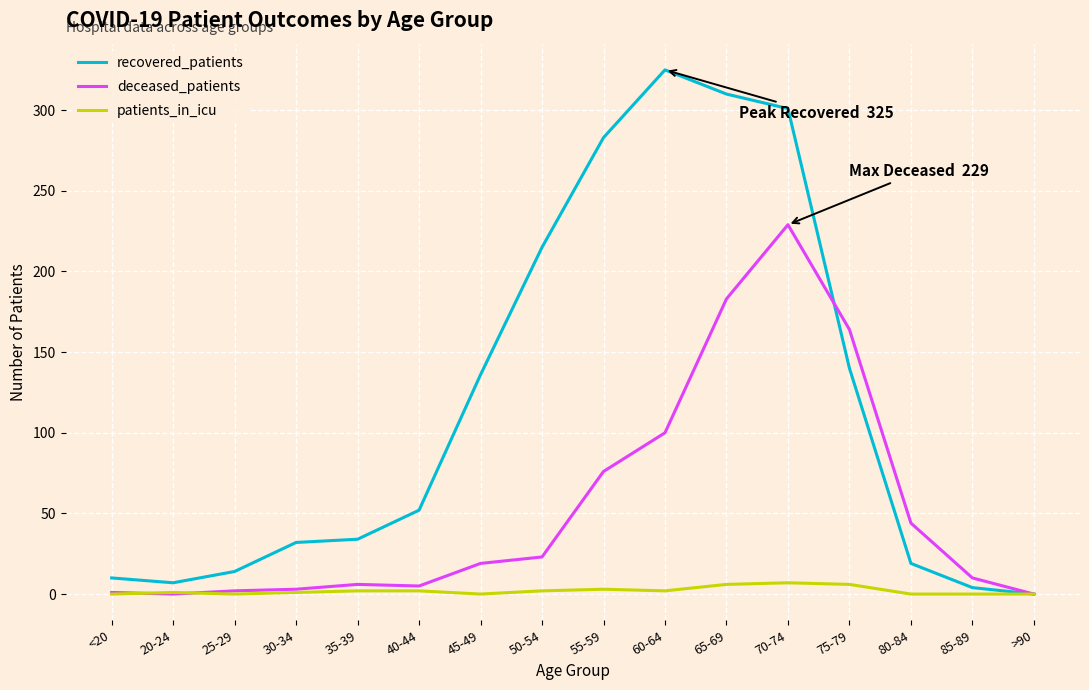

What is the difference between the recovered_patients values at 50-54 and 40-44?

163